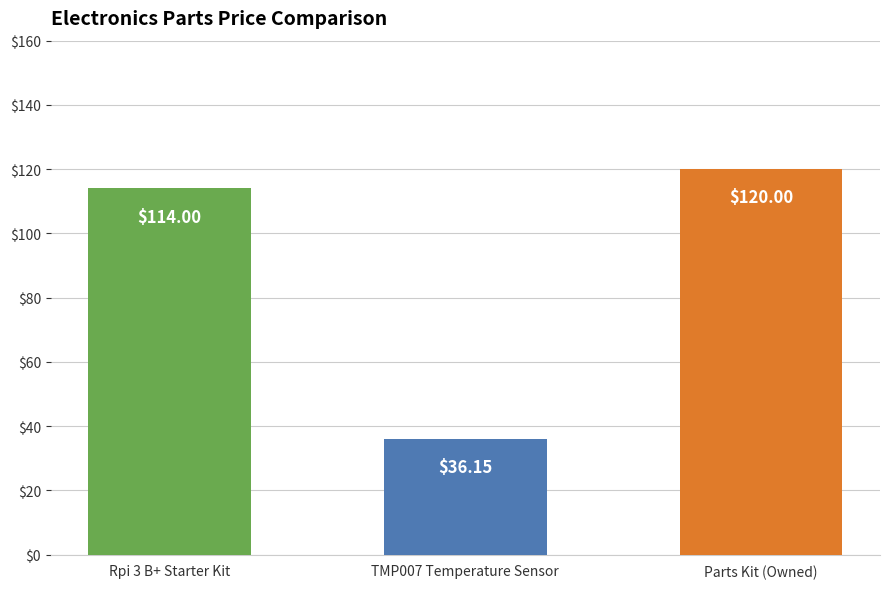

True or false: the data shows 62.3 at TMP007 Temperature Sensor.

False